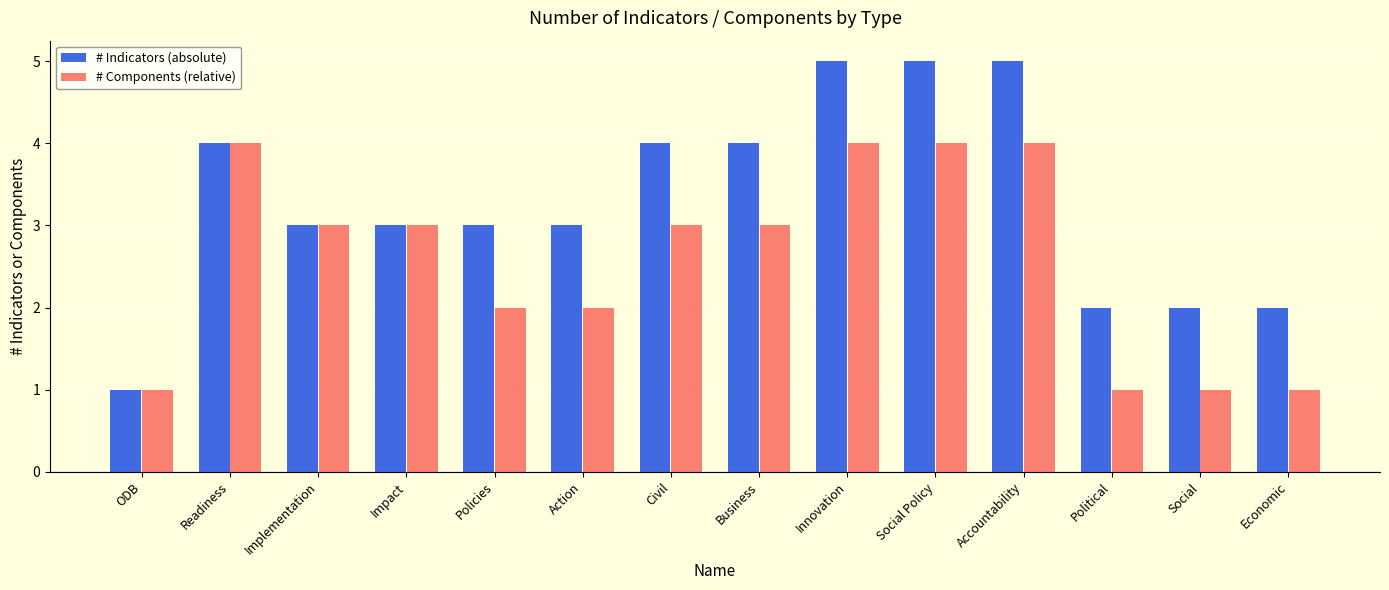

What is the value of the # Indicators (absolute) bar at the 6th from the left?

3